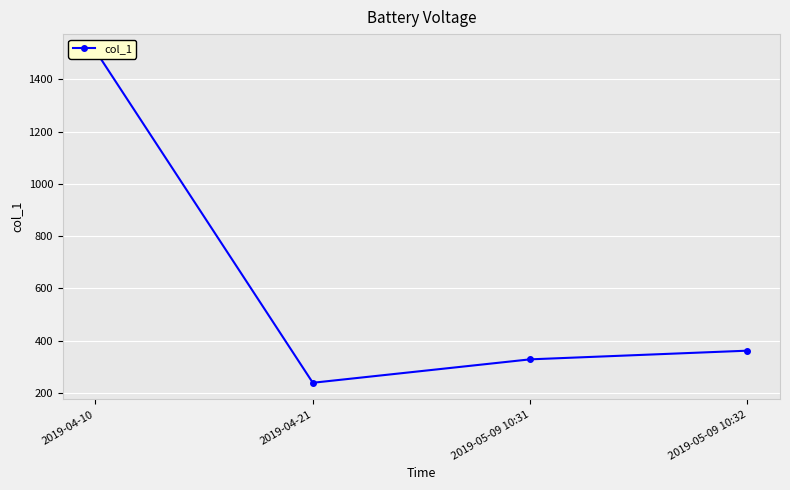

Reading left to right, transcribe all the data shown in this chart.

2019-04-10=1510.0	2019-04-21=239.2	2019-05-09 10:31=328.8	2019-05-09 10:32=362.0